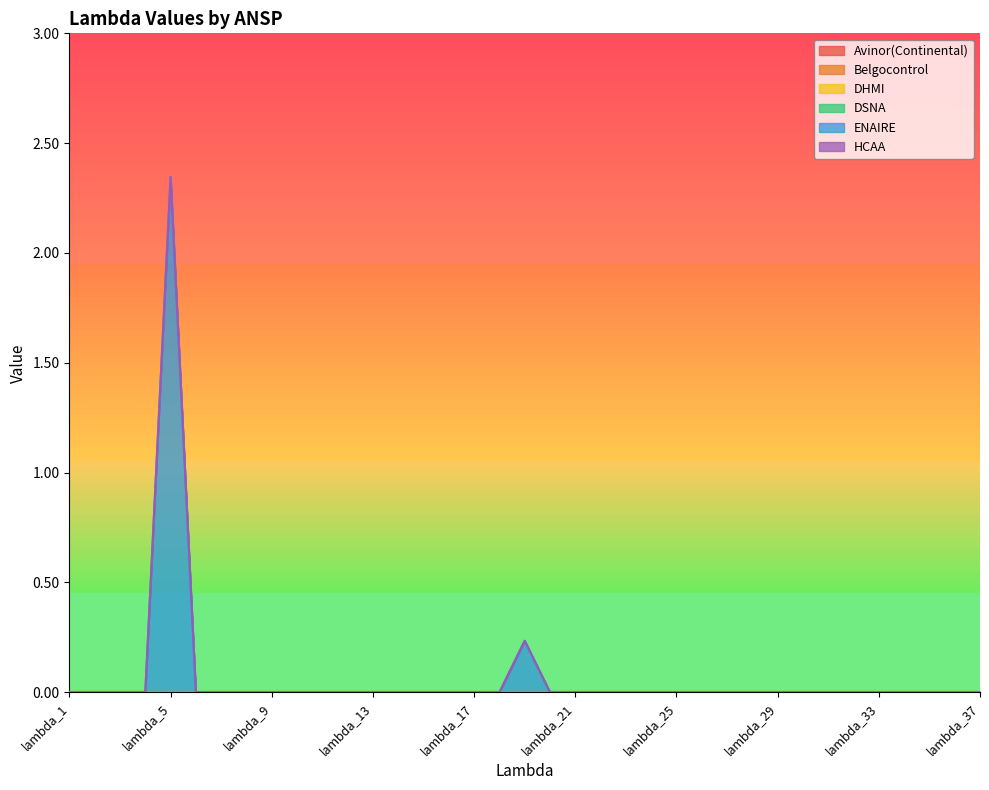

Reading left to right, extract all data points from this chart.

Avinor(Continental): 0.0	0.0	0.0	0.0	0.0	0.0	0.0	0.0	0.0	0.0	0.0	0.0	0.0	0.0	0.0	0.0	0.0	0.0	0.0	0.0	0.0	0.0	0.0	0.0	0.0	0.0	0.0	0.0	0.0	0.0	0.0	0.0	0.0	0.0	0.0	0.0	0.0
Belgocontrol: 0.0	0.0	0.0	0.0	0.0	0.0	0.0	0.0	0.0	0.0	0.0	0.0	0.0	0.0	0.0	0.0	0.0	0.0	0.0	0.0	0.0	0.0	0.0	0.0	0.0	0.0	0.0	0.0	0.0	0.0	0.0	0.0	0.0	0.0	0.0	0.0	0.0
DHMI: 0.0	0.0	0.0	0.0	0.0	0.0	0.0	0.0	0.0	0.0	0.0	0.0	0.0	0.0	0.0	0.0	0.0	0.0	0.0	0.0	0.0	0.0	0.0	0.0	0.0	0.0	0.0	0.0	0.0	0.0	0.0	0.0	0.0	0.0	0.0	0.0	0.0
DSNA: 0.0	0.0	0.0	0.0	0.0	0.0	0.0	0.0	0.0	0.0	0.0	0.0	0.0	0.0	0.0	0.0	0.0	0.0	0.0	0.0	0.0	0.0	0.0	0.0	0.0	0.0	0.0	0.0	0.0	0.0	0.0	0.0	0.0	0.0	0.0	0.0	0.0
ENAIRE: 0.0	0.0	0.0	0.0	2.3	0.0	0.0	0.0	0.0	0.0	0.0	0.0	0.0	0.0	0.0	0.0	0.0	0.0	0.2	0.0	0.0	0.0	0.0	0.0	0.0	0.0	0.0	0.0	0.0	0.0	0.0	0.0	0.0	0.0	0.0	0.0	0.0
HCAA: 0.0	0.0	0.0	0.0	0.0	0.0	0.0	0.0	0.0	0.0	0.0	0.0	0.0	0.0	0.0	0.0	0.0	0.0	0.0	0.0	0.0	0.0	0.0	0.0	0.0	0.0	0.0	0.0	0.0	0.0	0.0	0.0	0.0	0.0	0.0	0.0	0.0